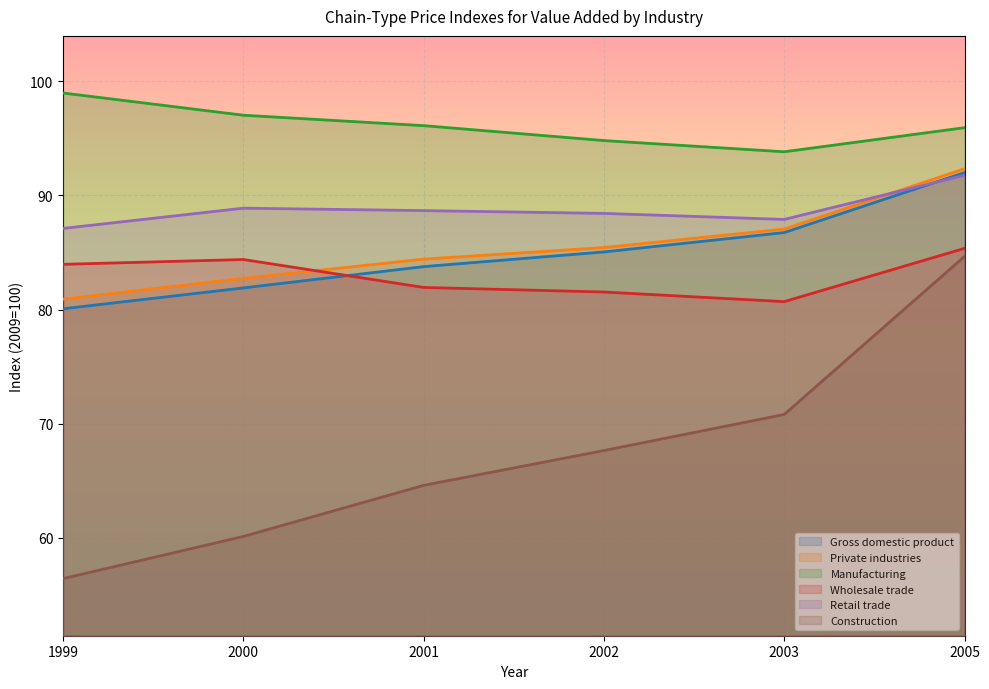

What is the difference between the highest and lowest values at 2001?

31.5